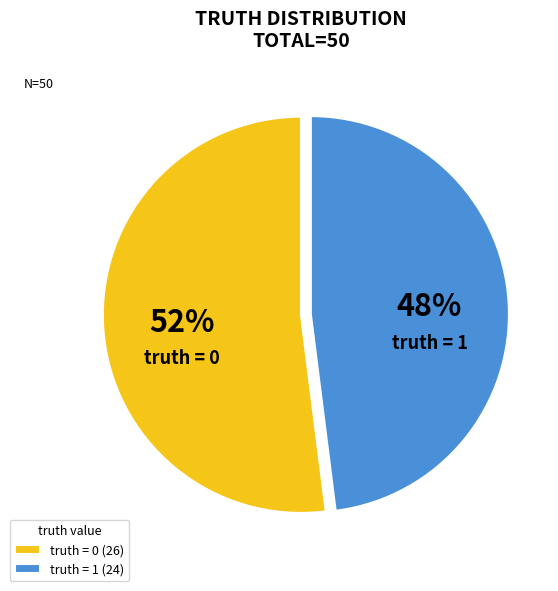

Approximately how many times larger is the value at truth = 1 compared to truth = 0?

0.9